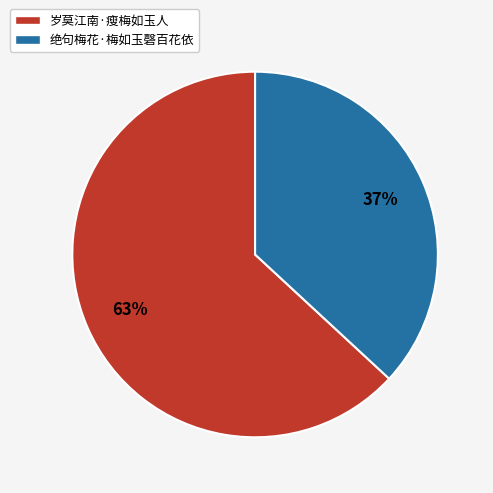

Which slice represents more than half of the pie?

岁莫江南·瘦梅如玉人